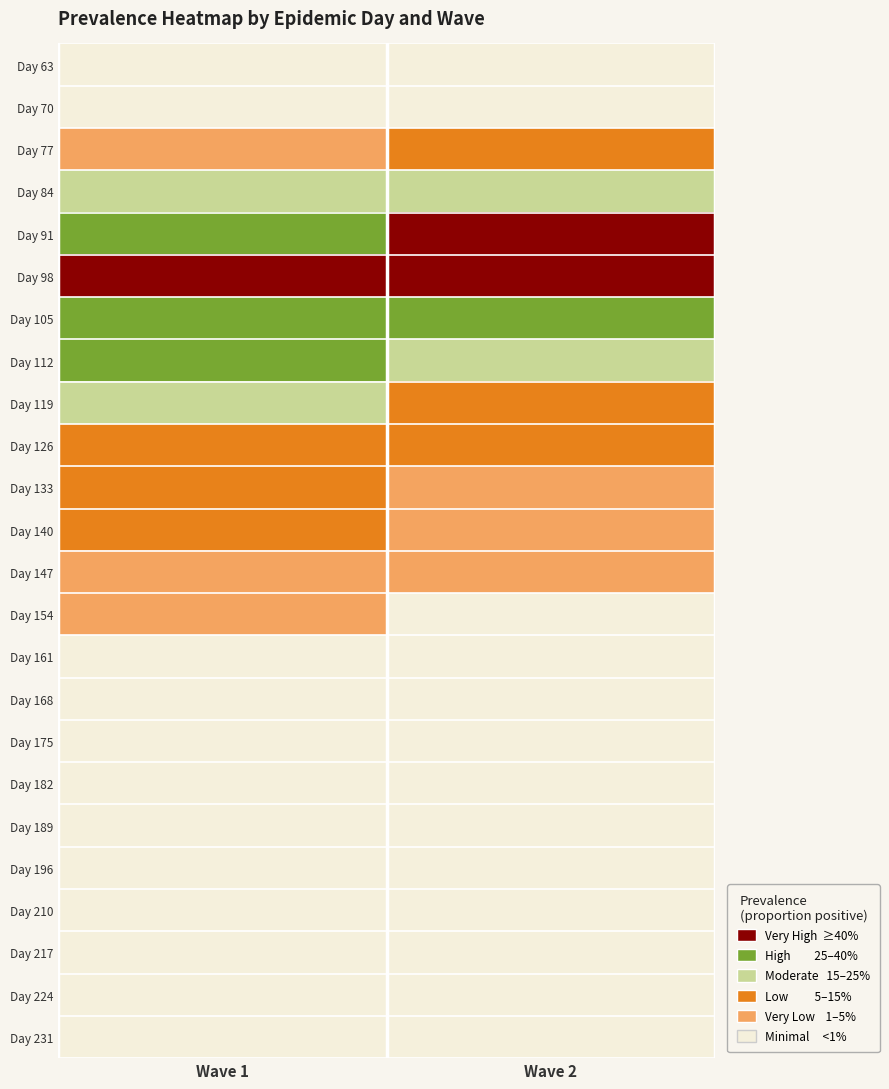

Which category has the lowest value across all series?

Wave 2